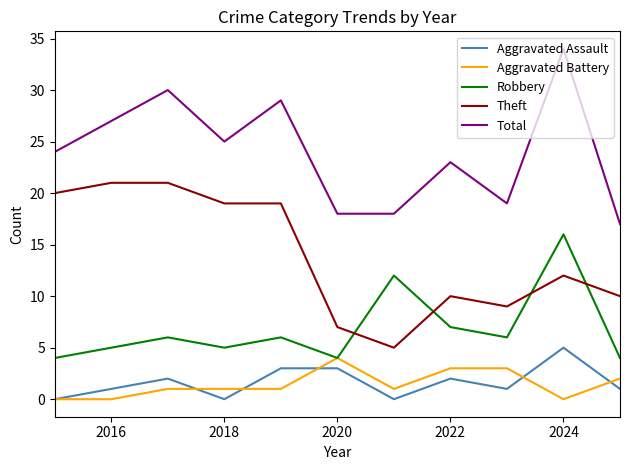

What is the lowest value of the Robbery series?

4